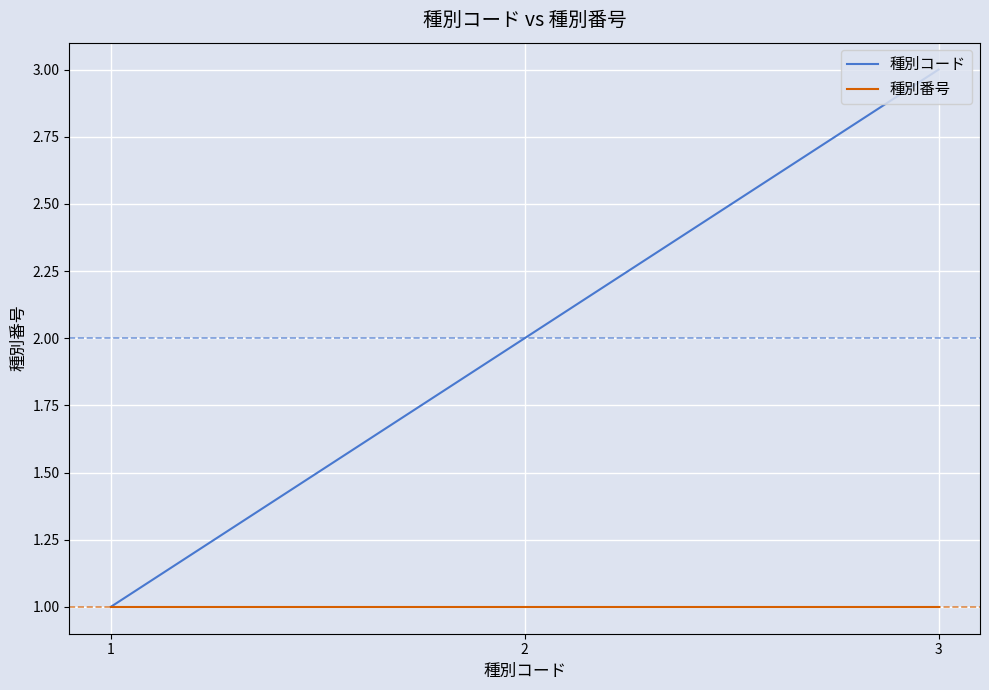

What are all the series names shown in the legend?

種別コード, 種別番号